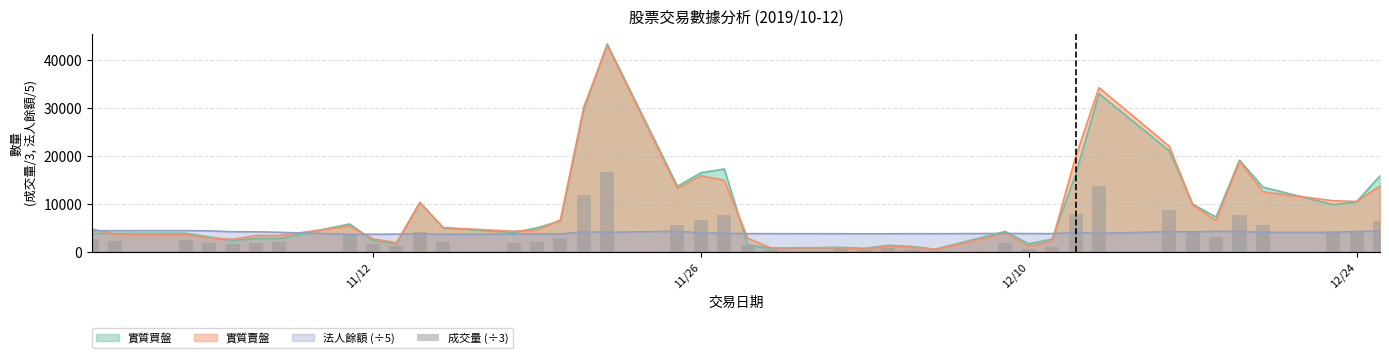

What is the maximum value for 法人餘額 (÷5)?

4389.0